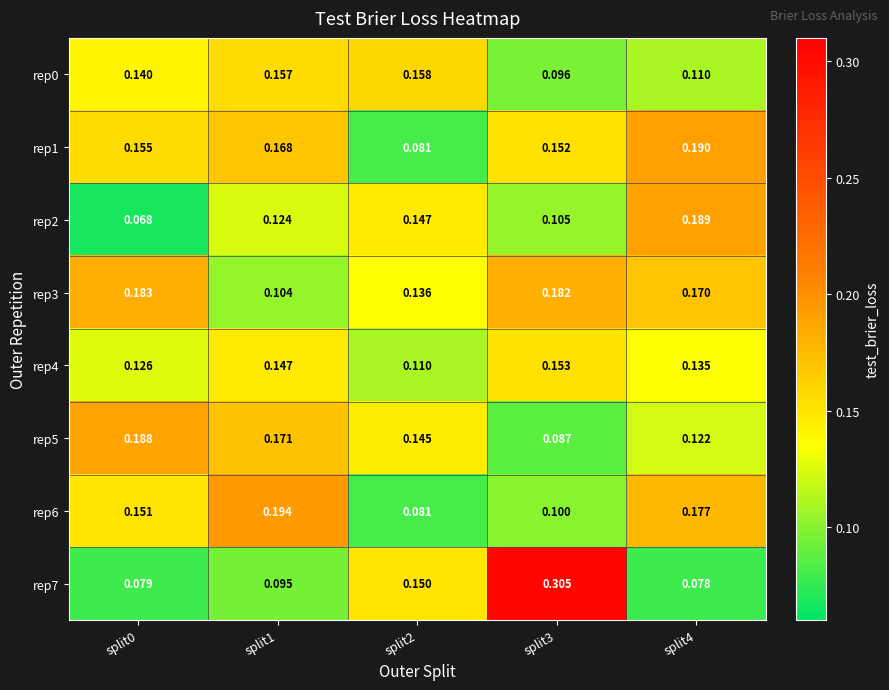

Is the value of rep5 at split4 greater than the value of rep4 at split4?

No